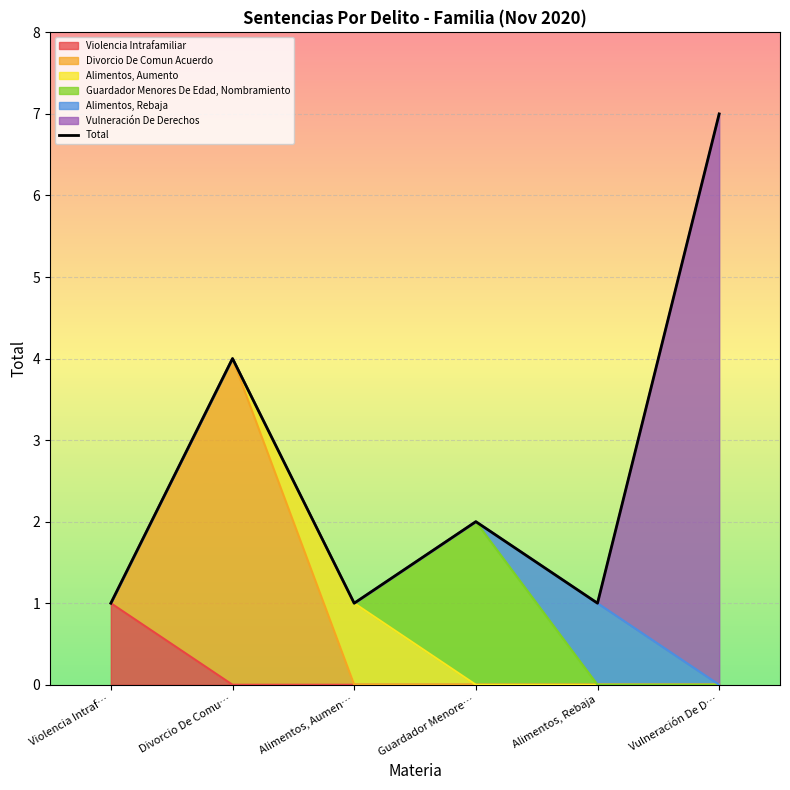

Which has a higher value, Divorcio De Comu… or Alimentos, Aumen…?

Divorcio De Comu…